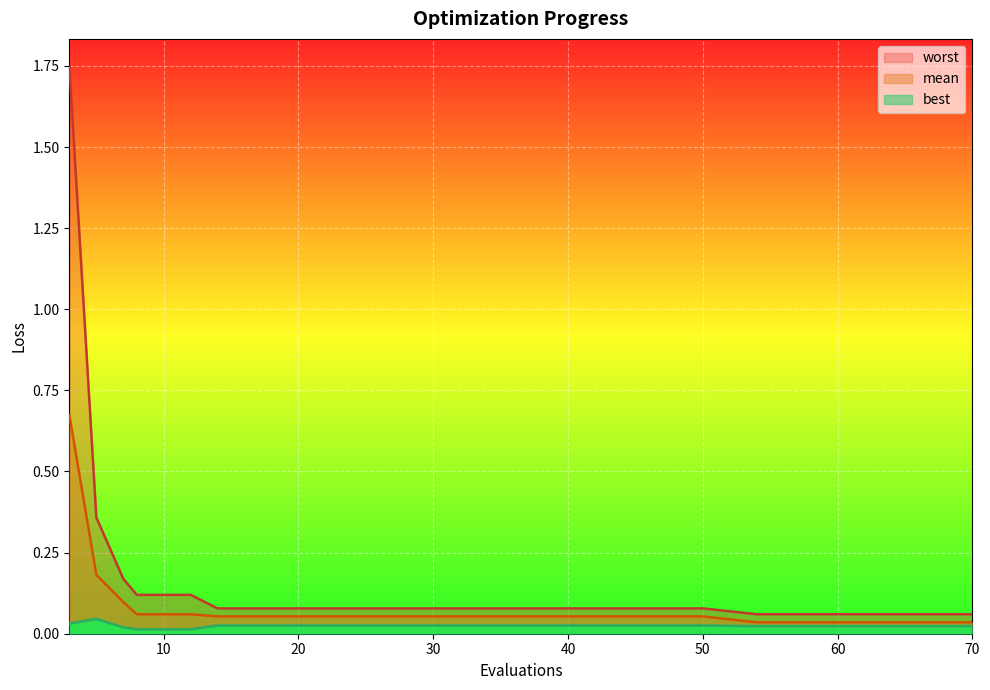

True or false: mean has more than 1 interior local peaks.

False